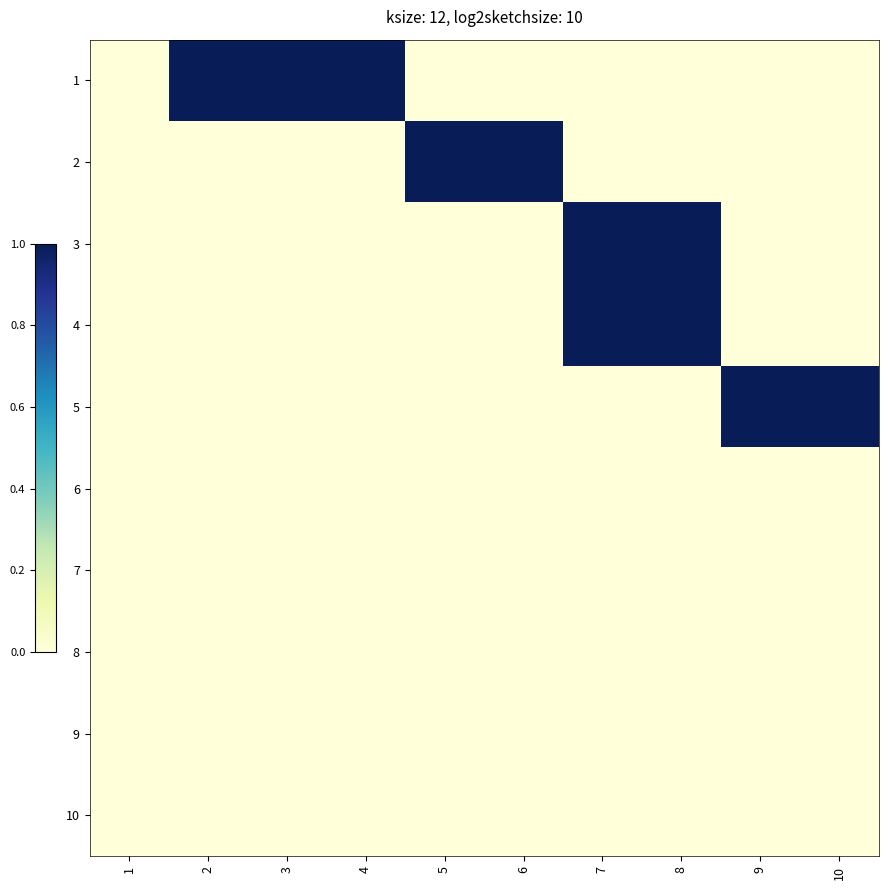

At how many categories does at least one series exceed 0?

9